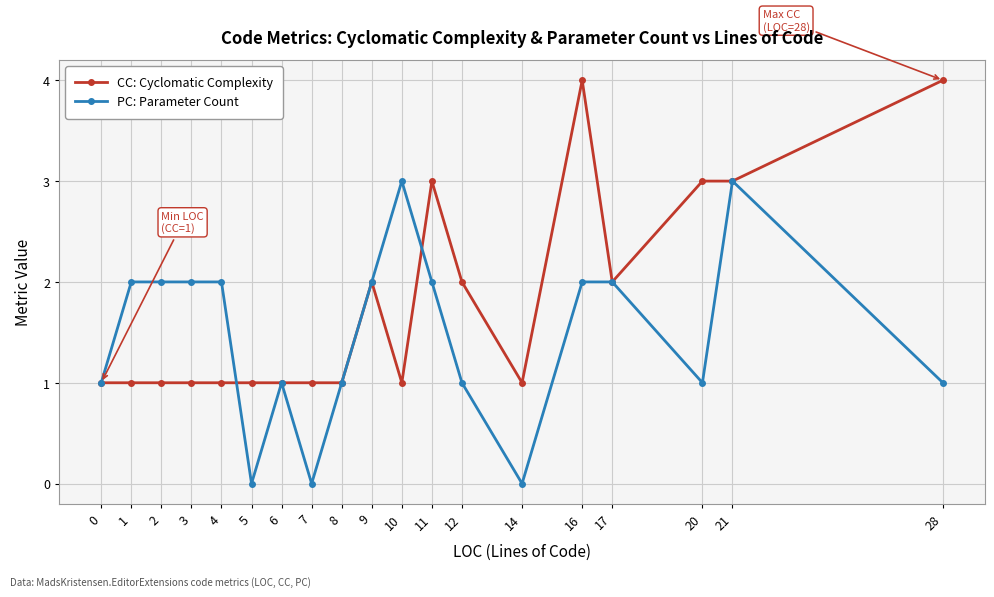

List the series in order of their overall mean, lowest first.

PC: Parameter Count, CC: Cyclomatic Complexity